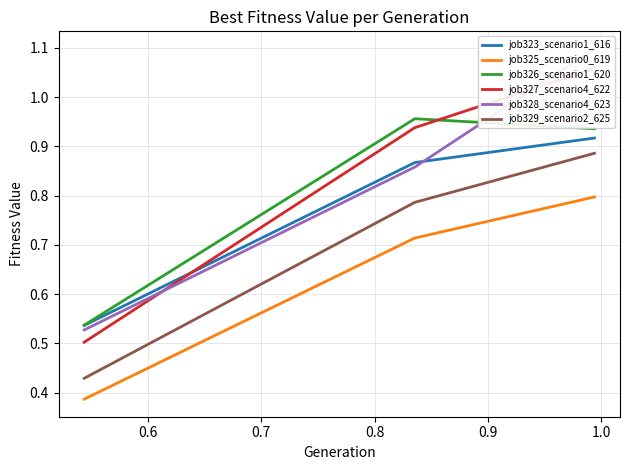

What is the value of the job327_scenario4_622 point at the 2nd from the left?

0.9